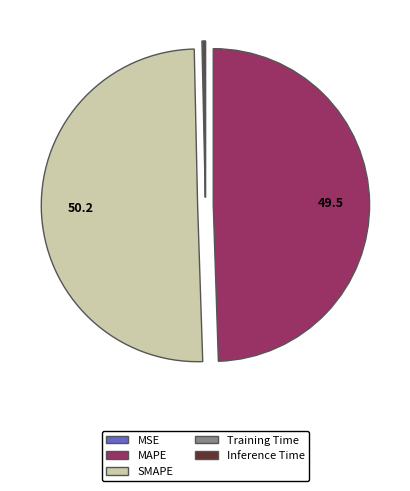

Is the sum of SMAPE and MAPE greater than half?

Yes